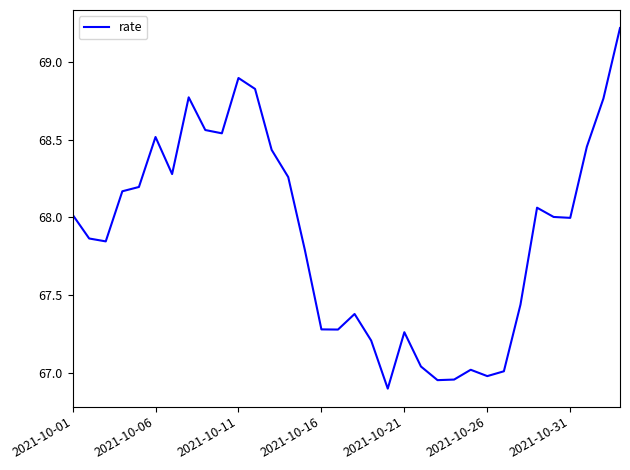

What is the smallest value displayed?

66.9